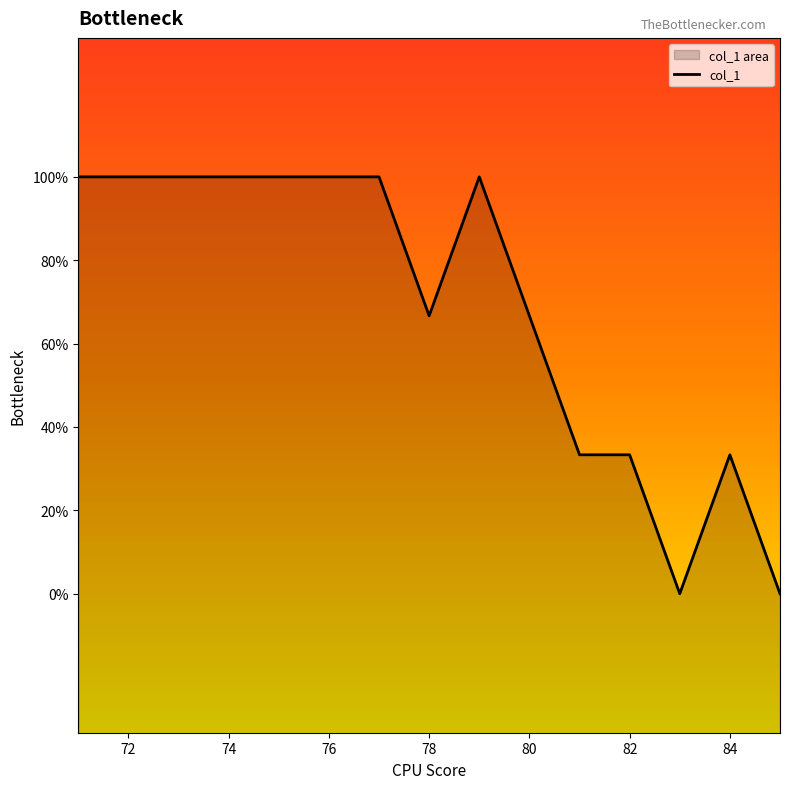

Count the values in the range 15 to 16.

13